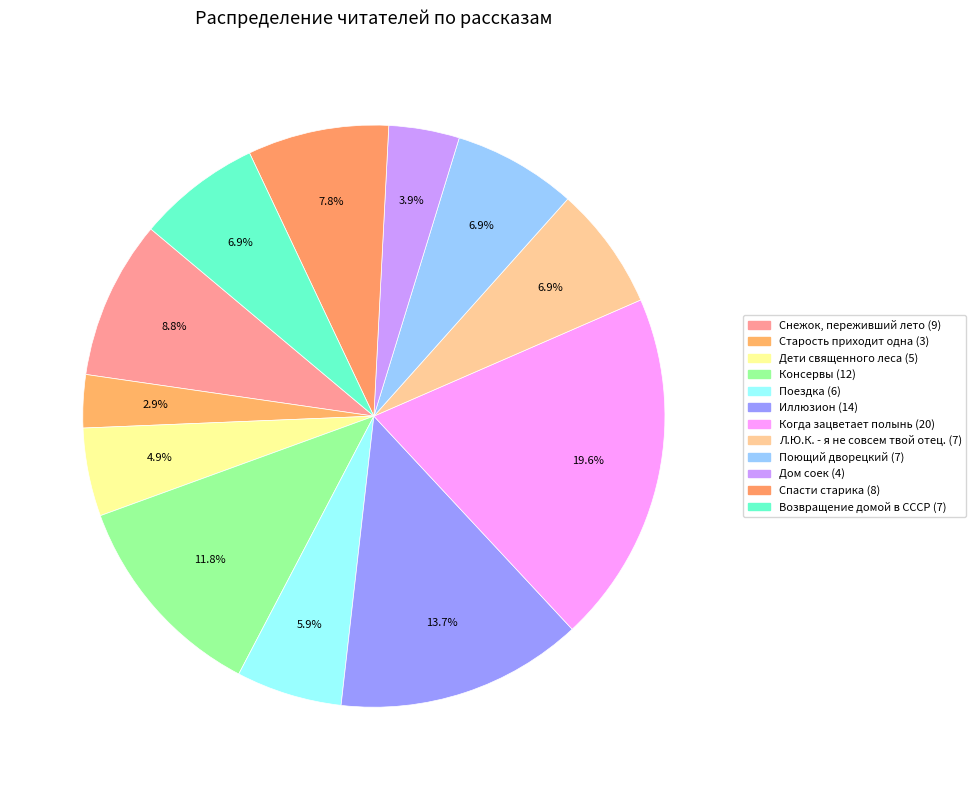

The Дети священного леса slice represents 19% of the pie. True or false?

False